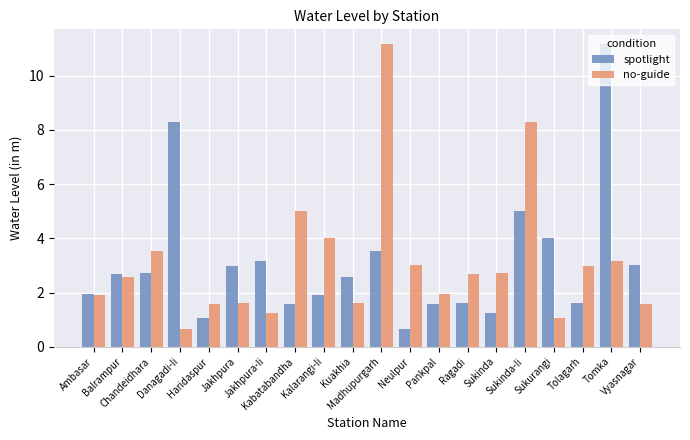

Between Ambasar and Sukinda-Ii, which series saw the biggest shift?

no-guide